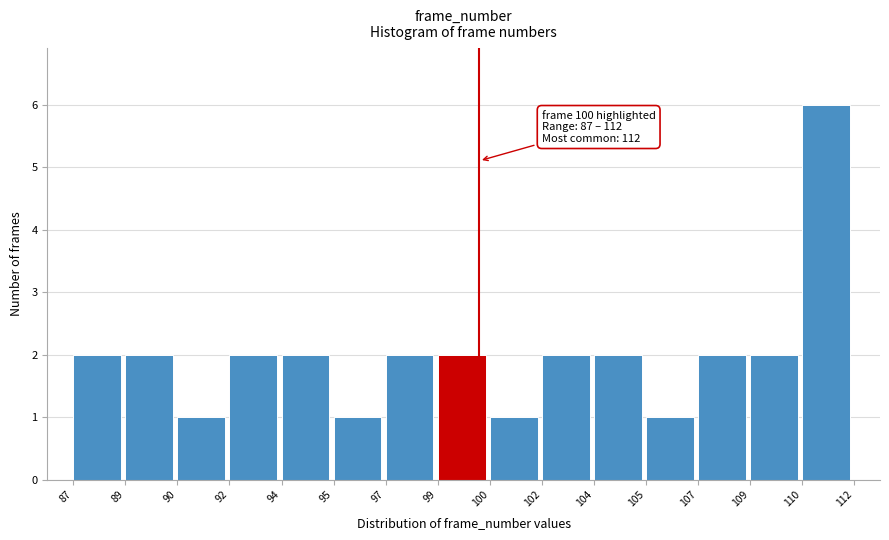

Reading right to left, transcribe all the data shown in this chart.

6	2	2	1	2	2	1	2	2	1	2	2	1	2	2